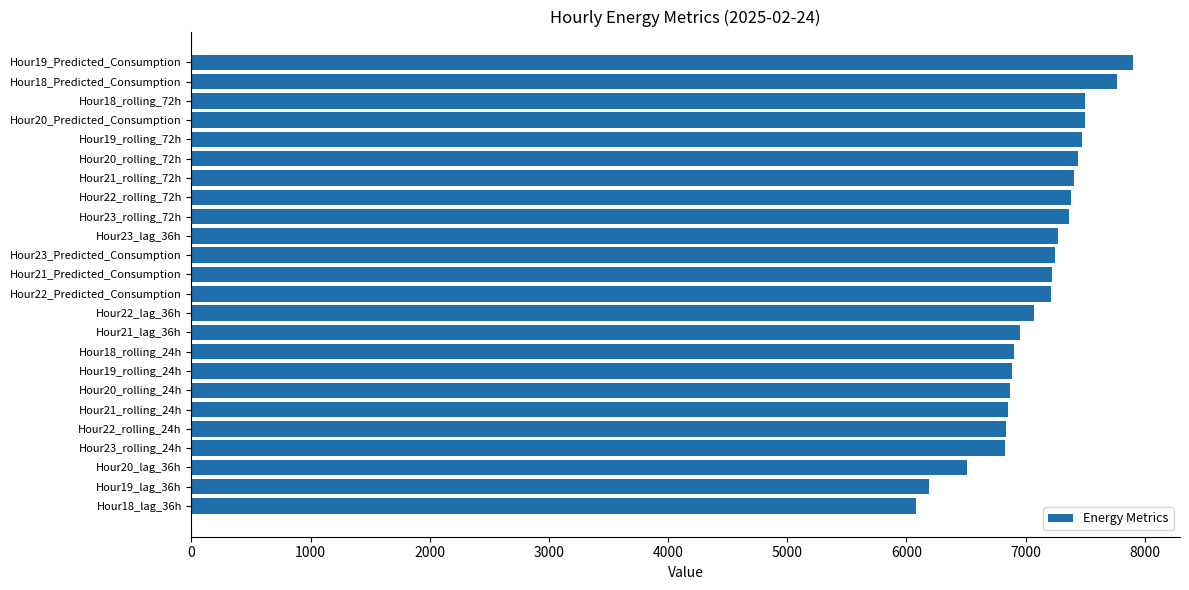

What is the value of the 4th bar from the top?

7496.4